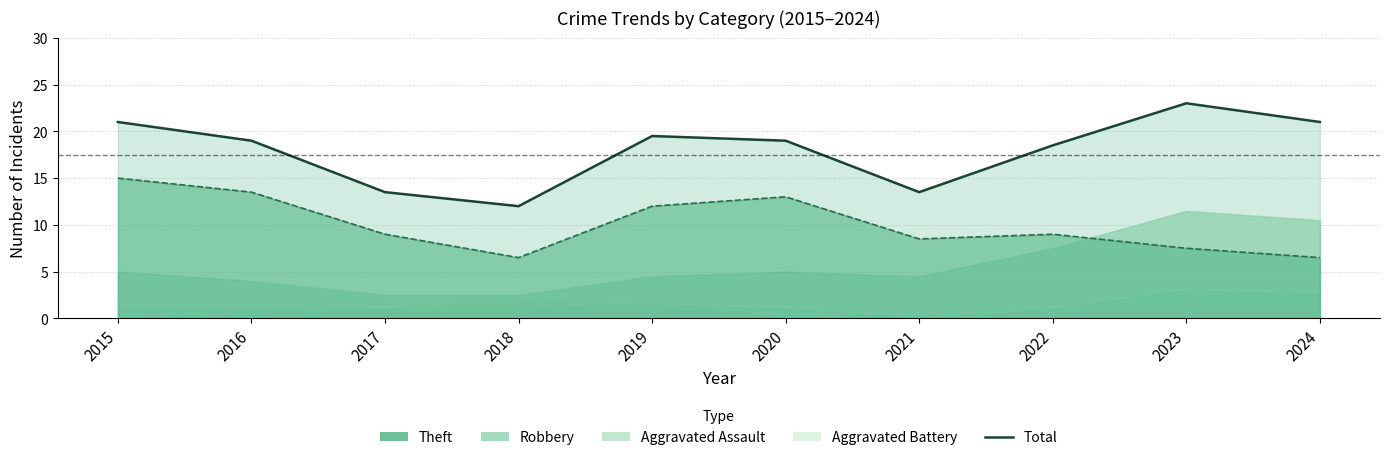

True or false: the data has more than 0 interior local peaks.

True